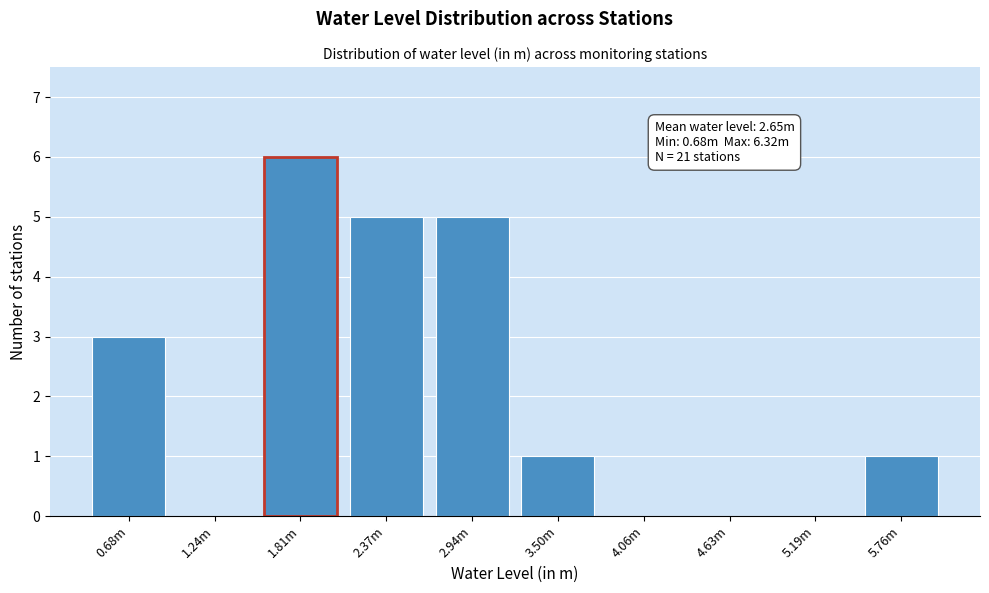

Reading left to right, extract all data points from this chart.

0.68m=3	1.24m=0	1.81m=6	2.37m=5	2.94m=5	3.50m=1	4.06m=0	4.63m=0	5.19m=0	5.76m=1